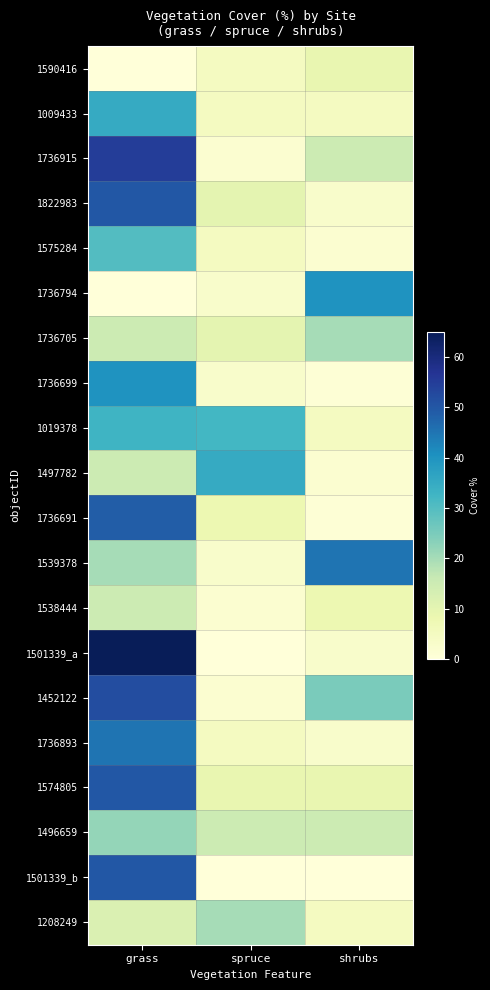

At which category is the sum across all series the highest?

grass